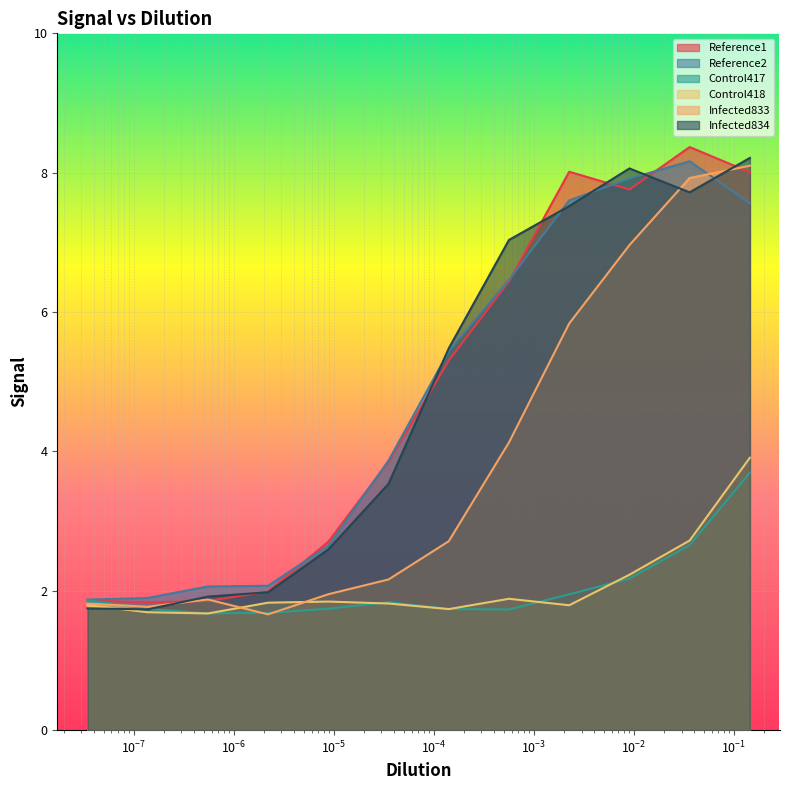

How many times do Control418 and Control417 cross each other?

5